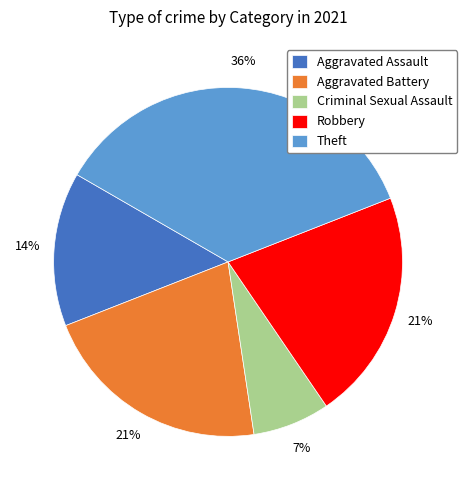

To the nearest percent, what percentage of the pie is Aggravated Battery?

21%